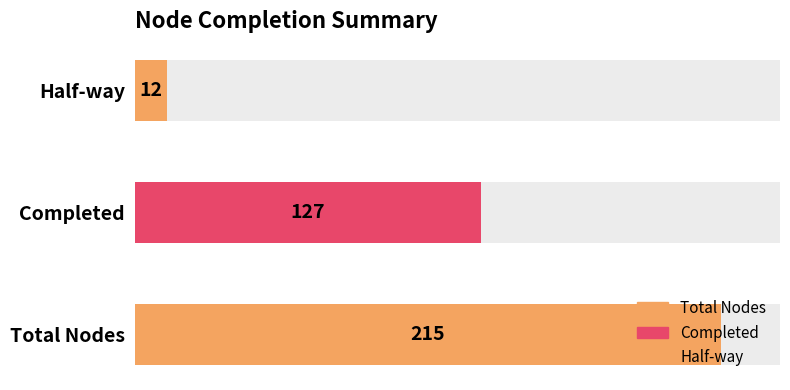

Count the values in the range 12 to 215.

3